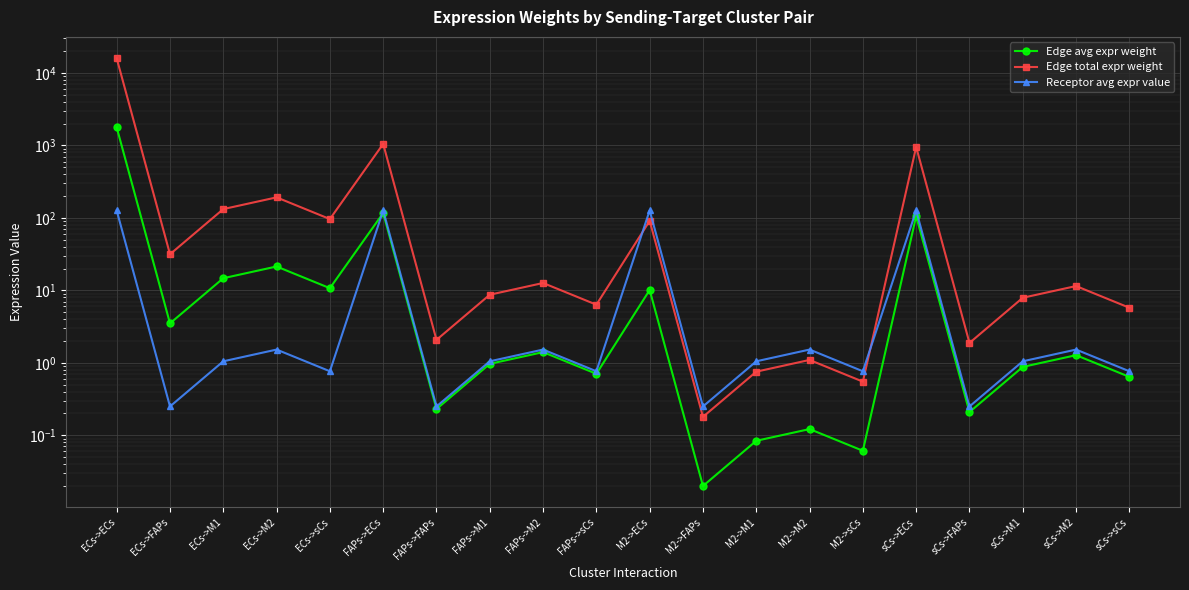

In Edge avg expr weight, how many points are higher than both neighbors (excluding endpoints)?

7